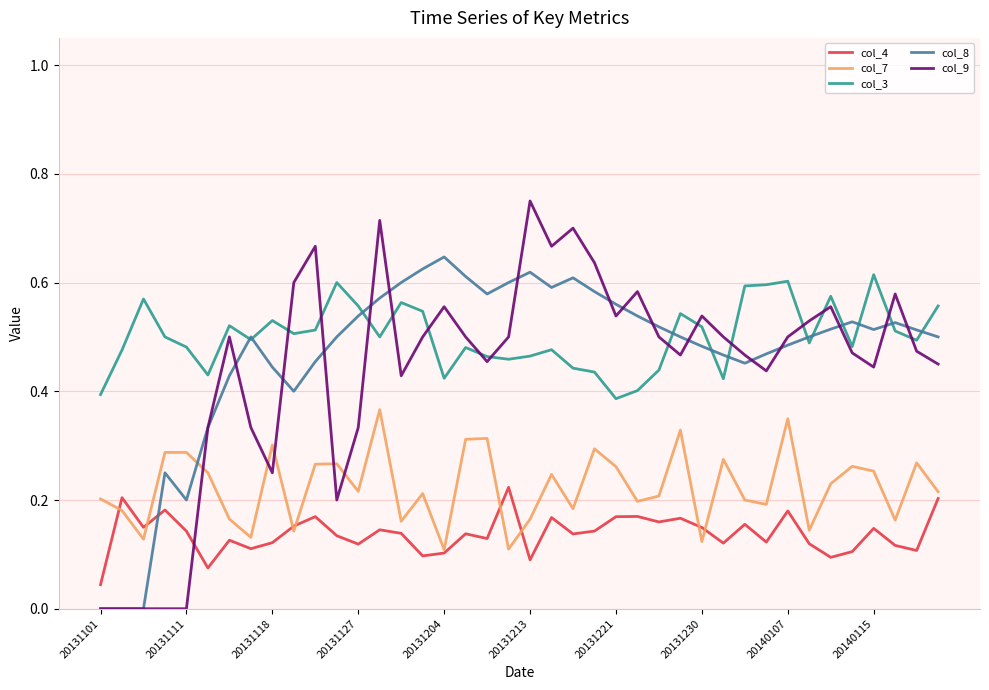

After their last crossing, which series has the higher values: col_9 or col_7?

col_9